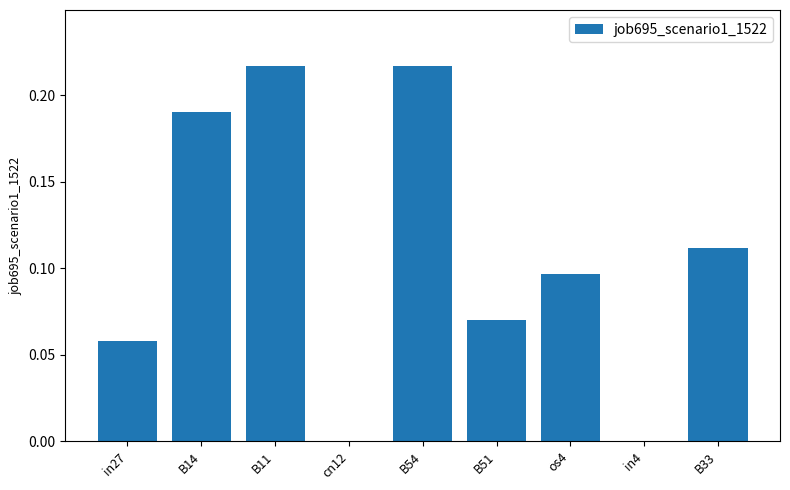

True or false: the data shows 0.0 at in27.

False